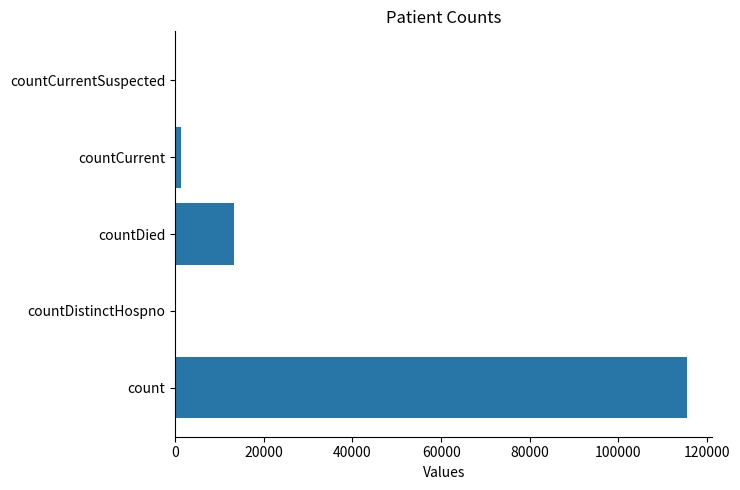

Where is the data nearest to the value 57689?

countDied